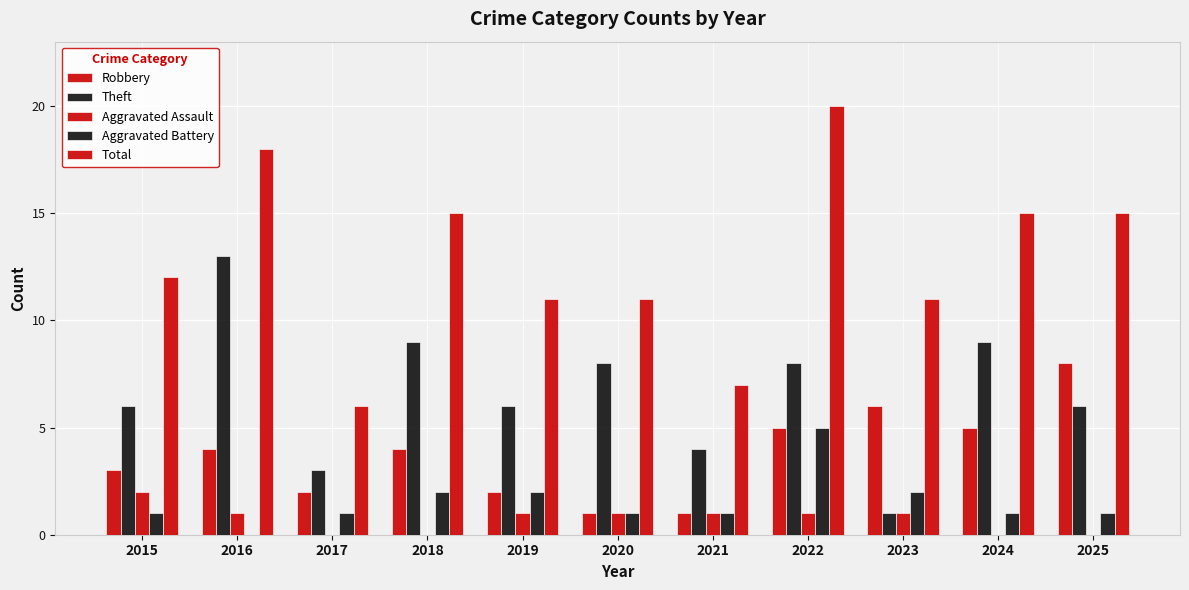

What is the sum of the Theft values at 2021 and 2016?

17